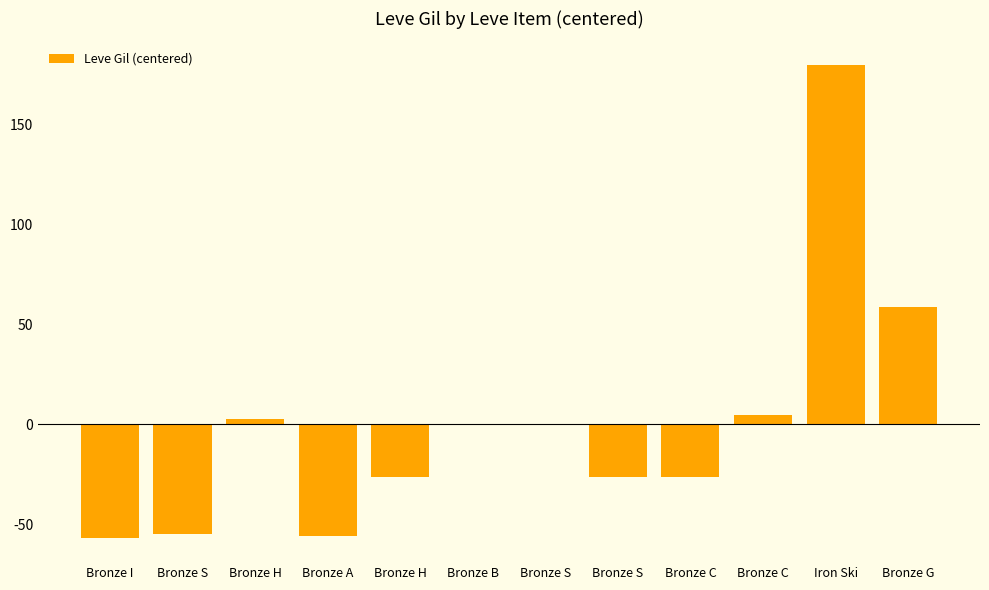

Count the number of data series in this chart.

1